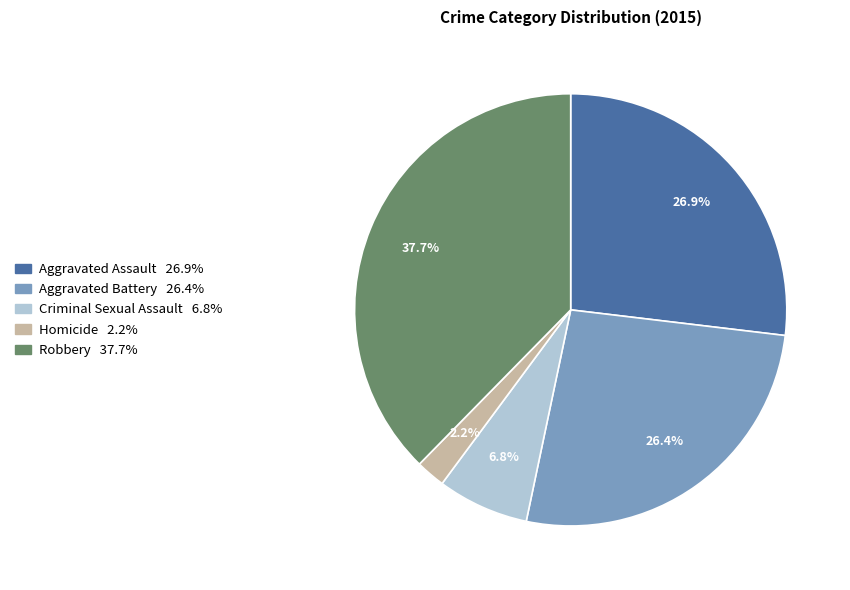

Does Robbery account for over 50% of the chart?

No